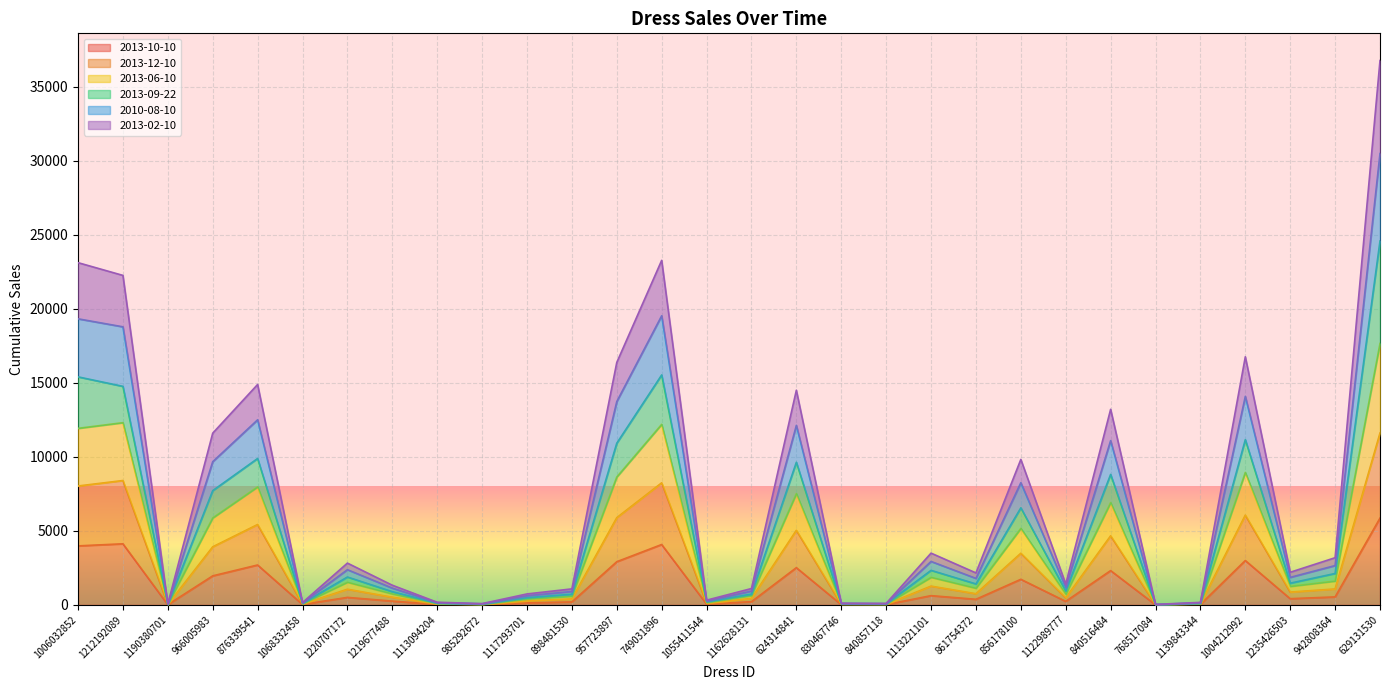

Is it true that 2010-08-10 equals 582 at 898481530?

True